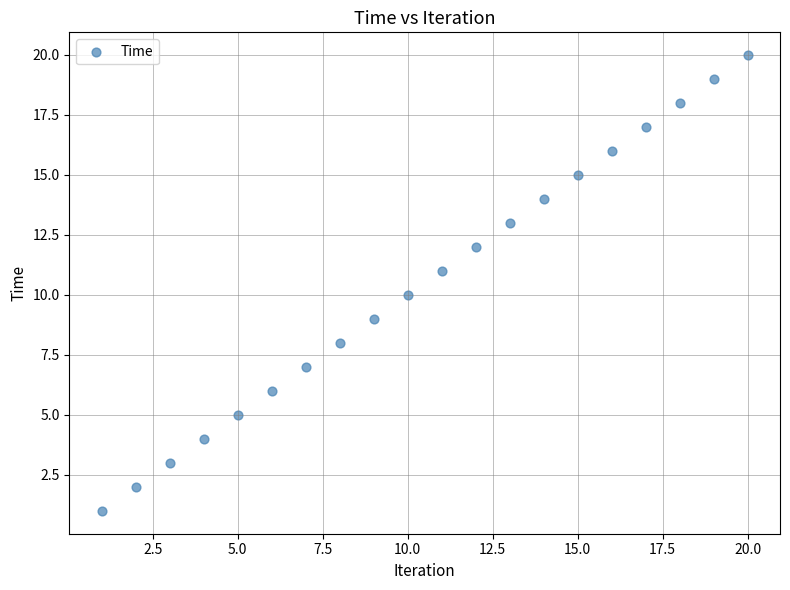

What is the range of X values (max minus min)?

19.0